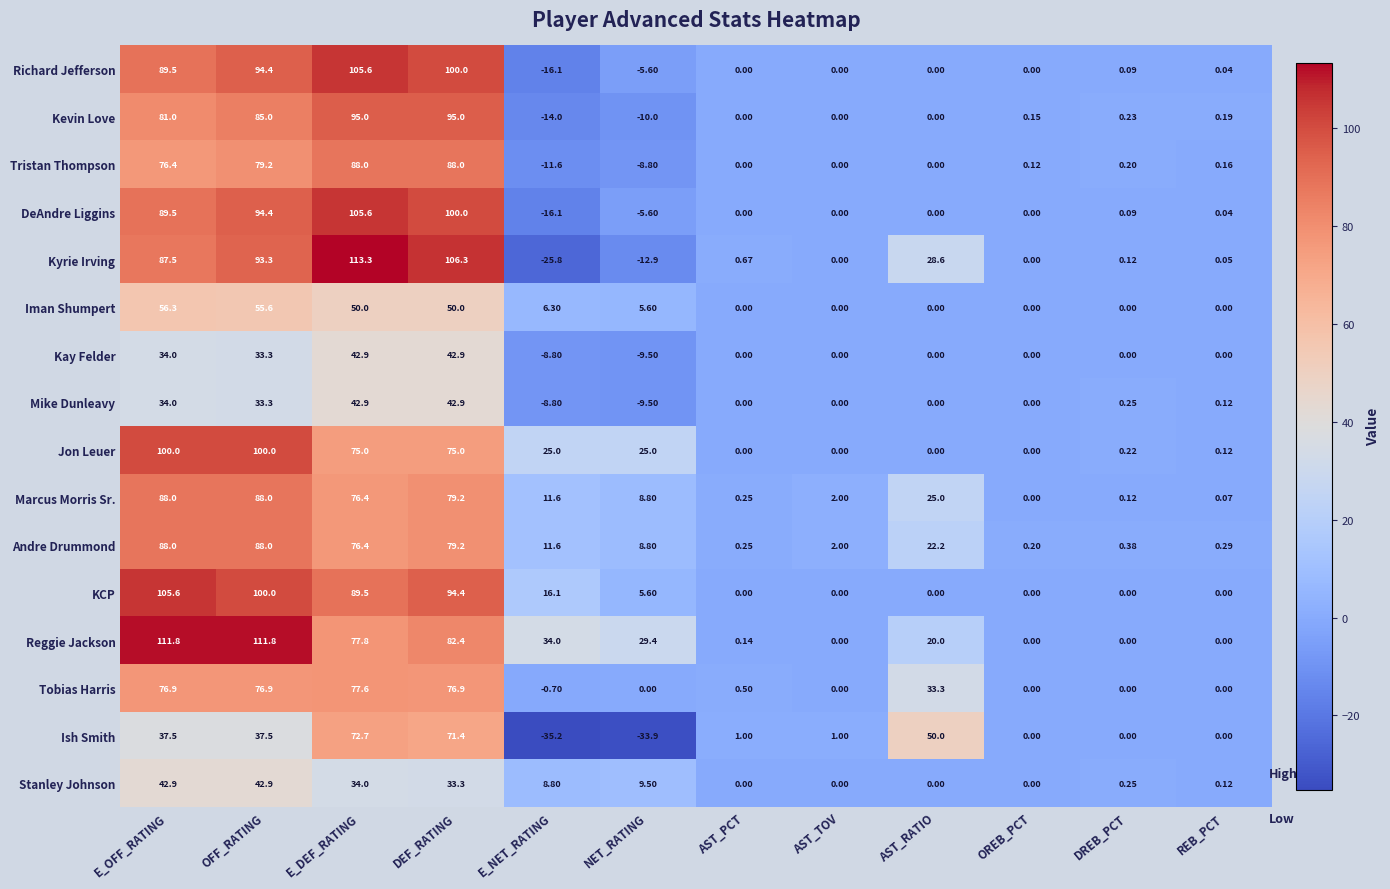

At which label is Kevin Love closest to 40?

DREB_PCT